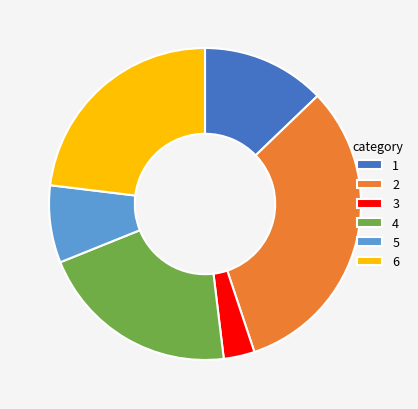

Rank the categories by value from highest to lowest.

2, 6, 4, 1, 5, 3